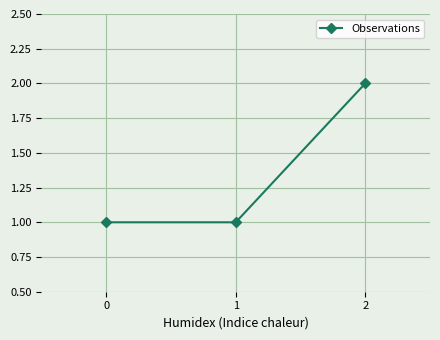

What is the value of the 3rd point from the left?

2